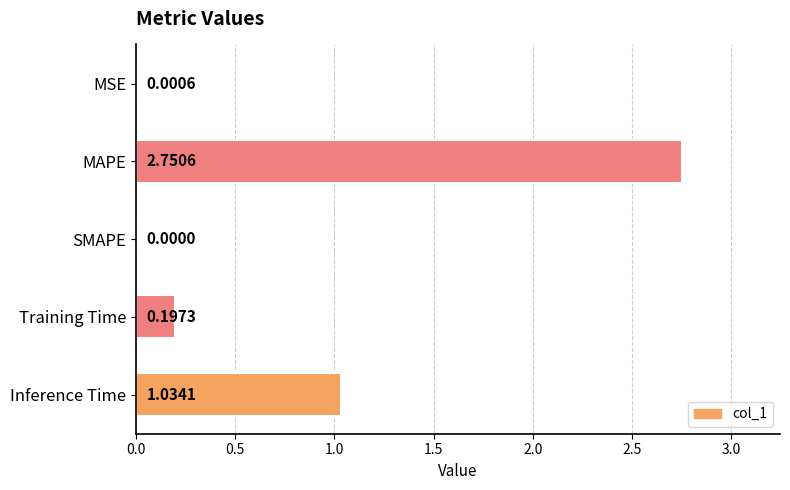

What is the sum of the values at Inference Time and Training Time?

1.2